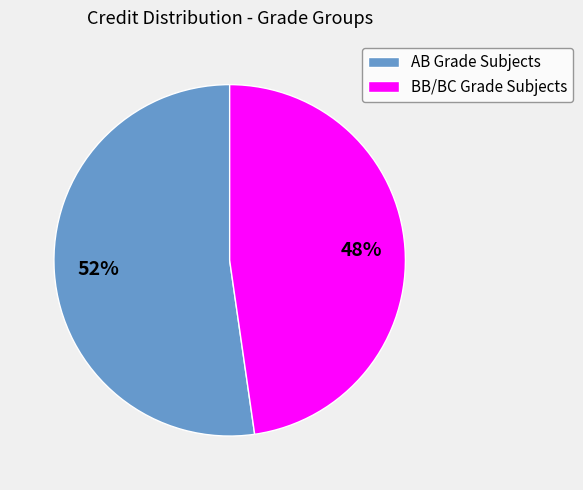

What is the ratio of the value at AB Grade Subjects to the value at BB/BC Grade Subjects?

1.1